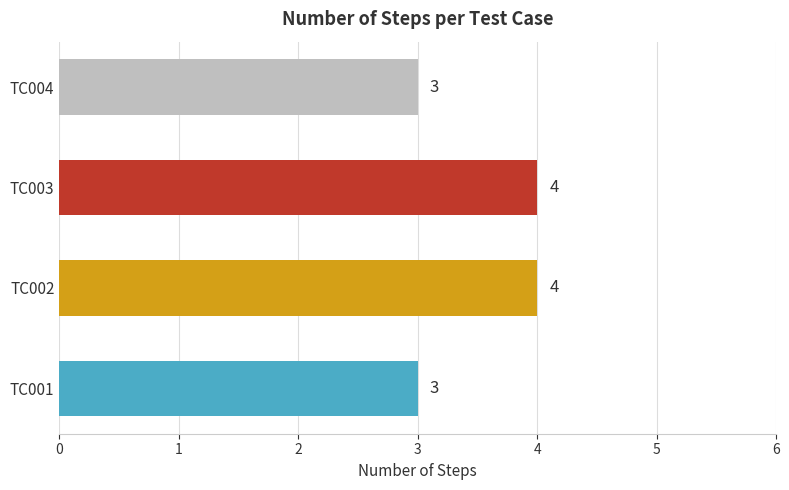

Reading top to bottom, transcribe all the data shown in this chart.

TC004=3	TC003=4	TC002=4	TC001=3